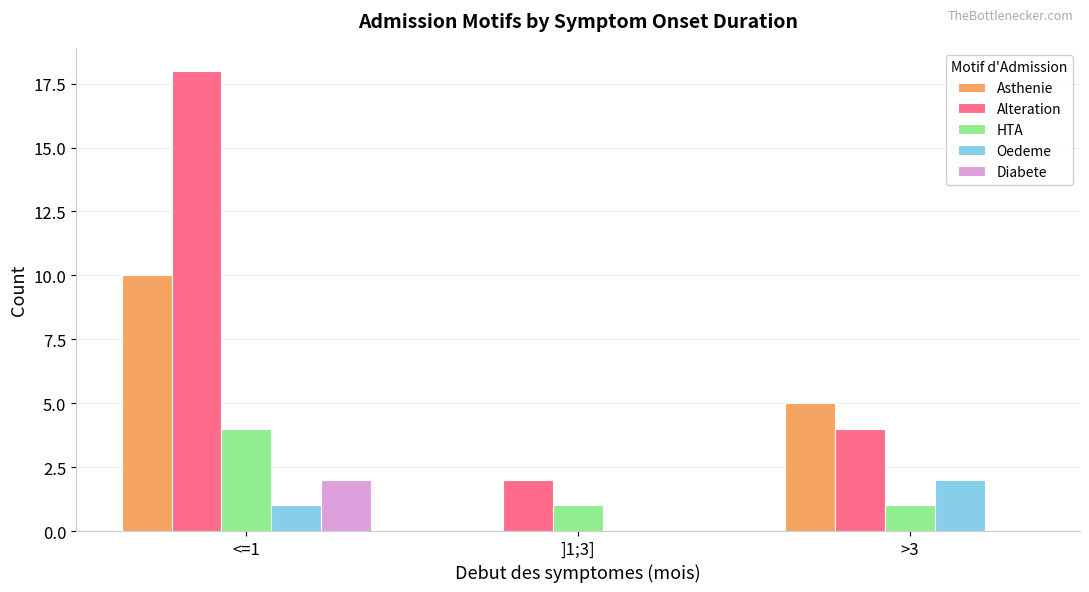

Reading left to right, transcribe all the data shown in this chart.

Asthenie: 10	0	5
Alteration: 18	2	4
HTA: 4	1	1
Oedeme: 1	0	2
Diabete: 2	0	0